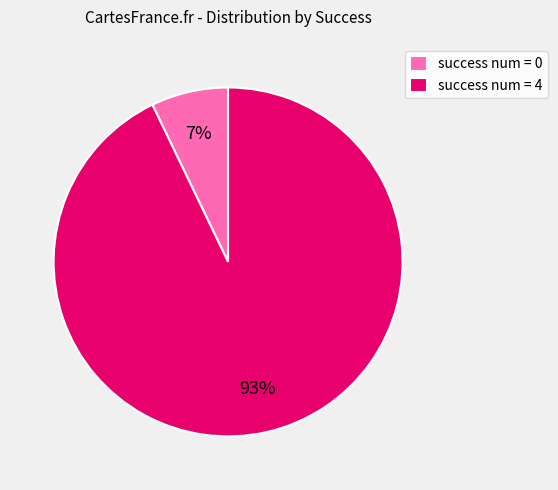

Which has a higher value, success num = 4 or success num = 0?

success num = 4